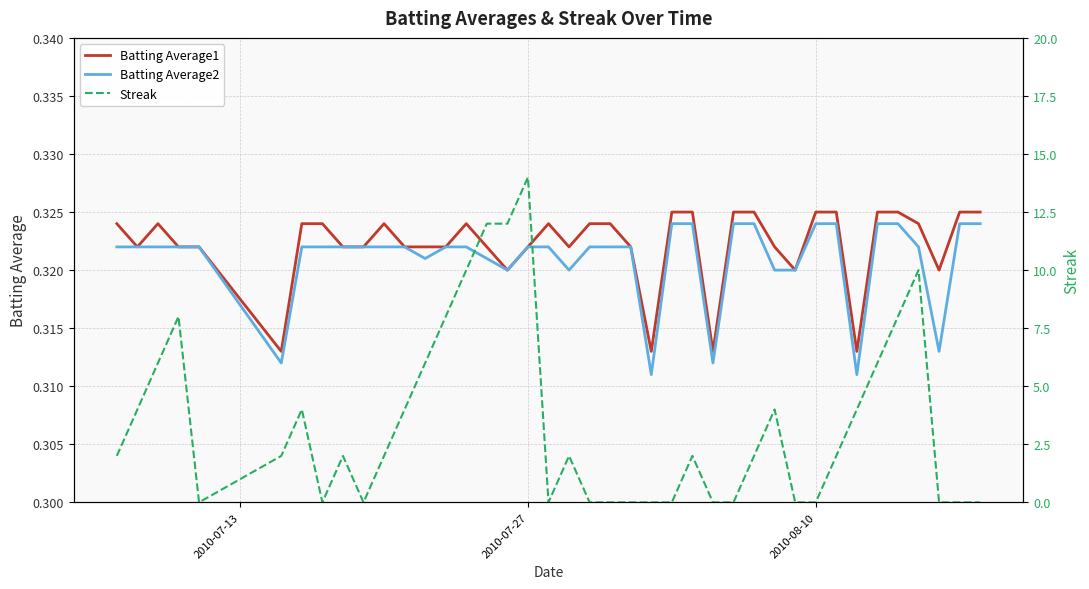

Does the chart have visible grid lines?

Yes